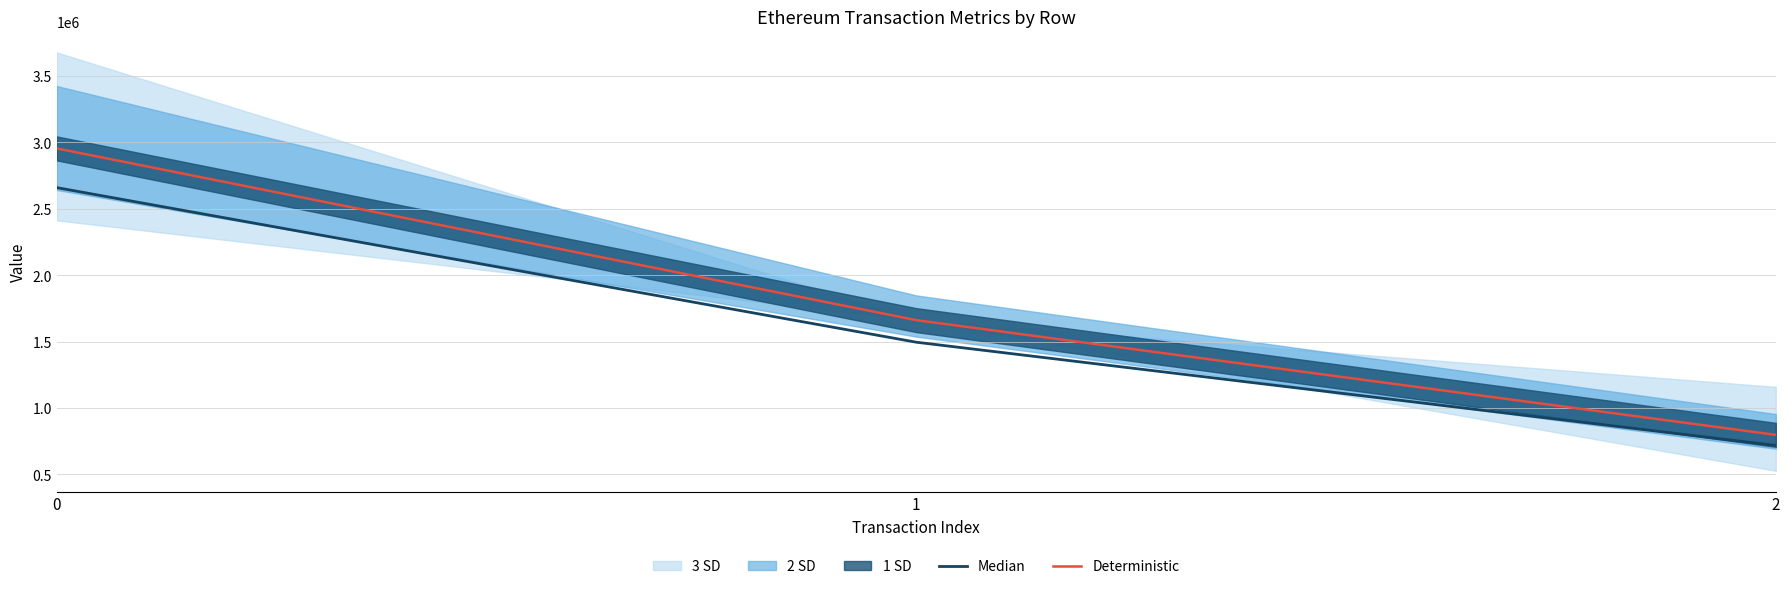

What is the value of the Median point at the 2nd from the left?

1495566.9